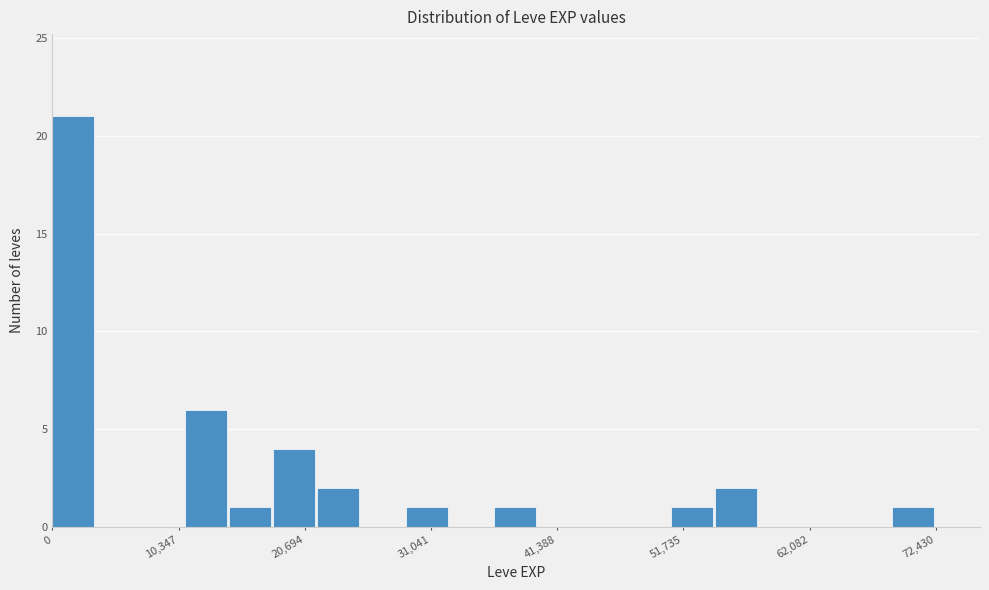

Around what value on the x-axis is the tallest bar? Give the approximate position of its centre, as read against the axis.

2000